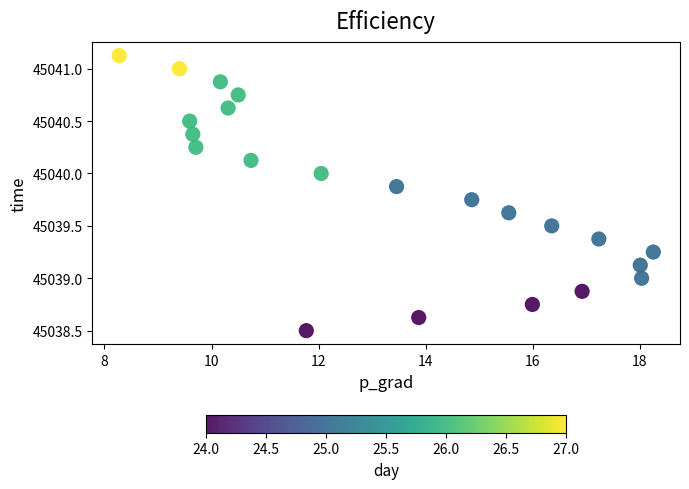

What is the range of Y values (max minus min)?

2.6